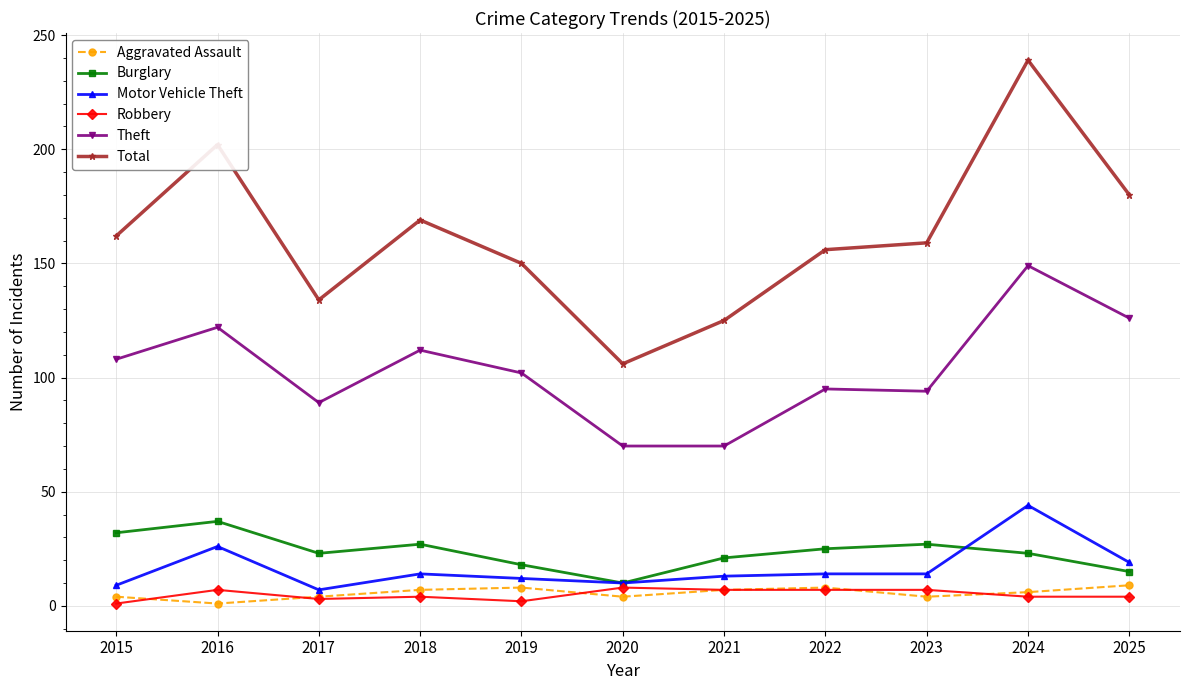

True or false: Total and Theft intersect in this chart.

False